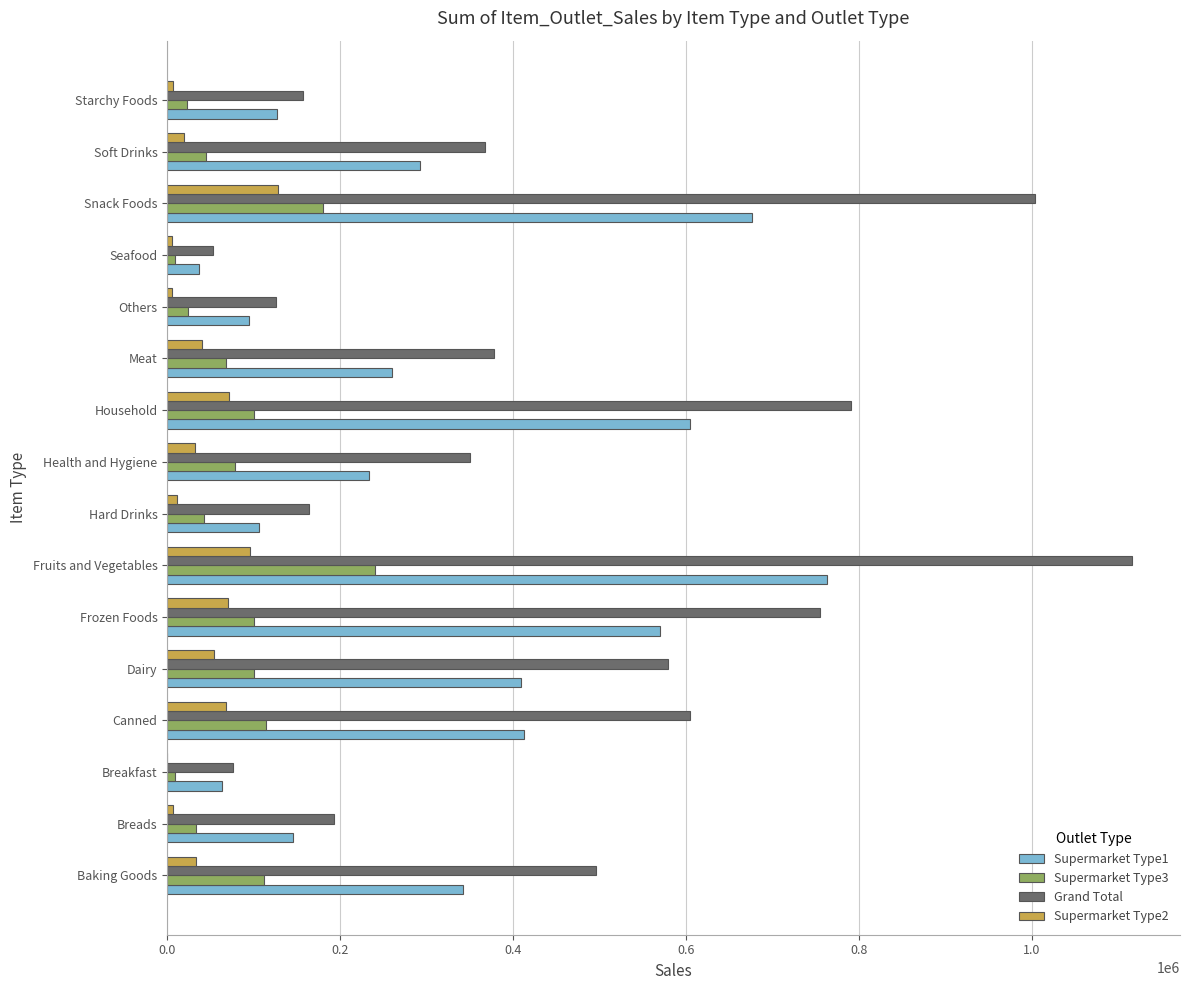

What is the highest value of the Supermarket Type3 series?

240491.6